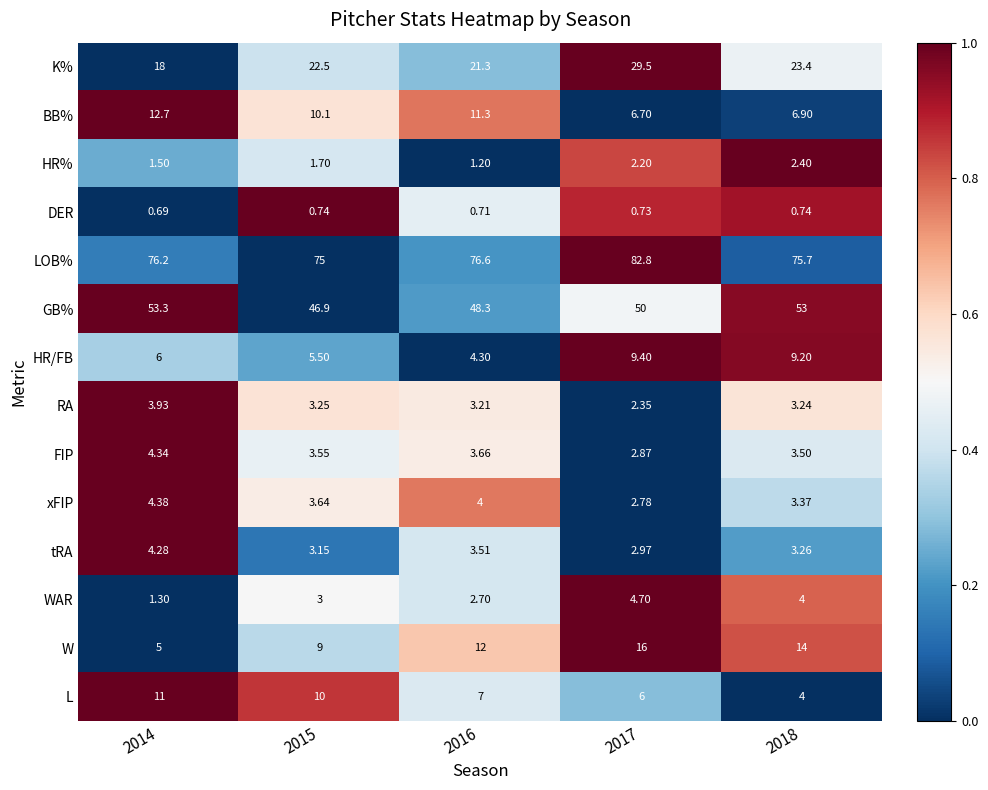

Which series has the largest range (max minus min)?

K%